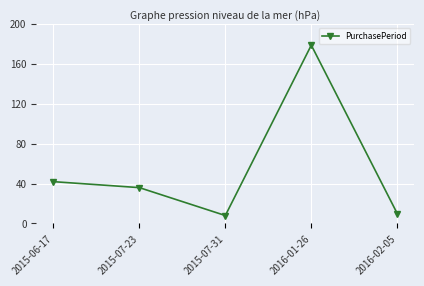

What is the ratio of the value at 2015-06-17 to the value at 2015-07-23?

1.2